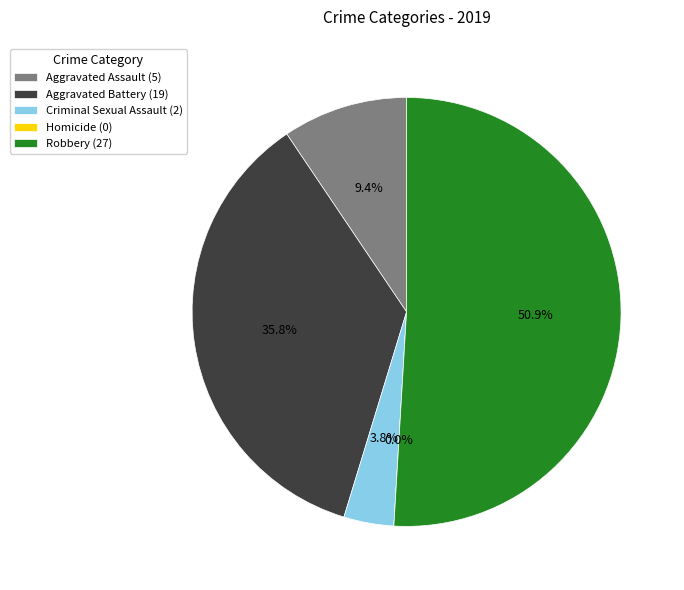

Approximately how many times larger is the value at Criminal Sexual Assault compared to Aggravated Assault?

0.4